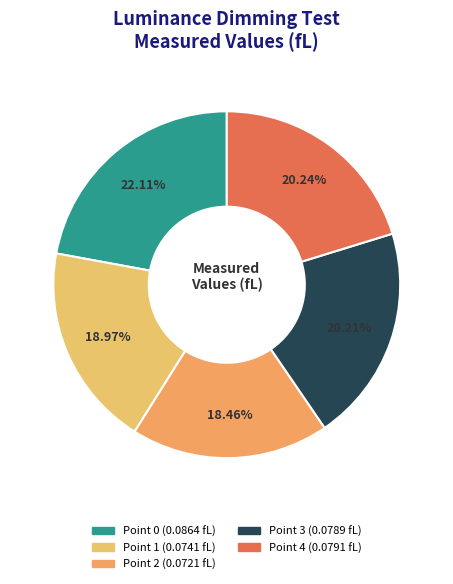

Count the number of slices in the pie.

5